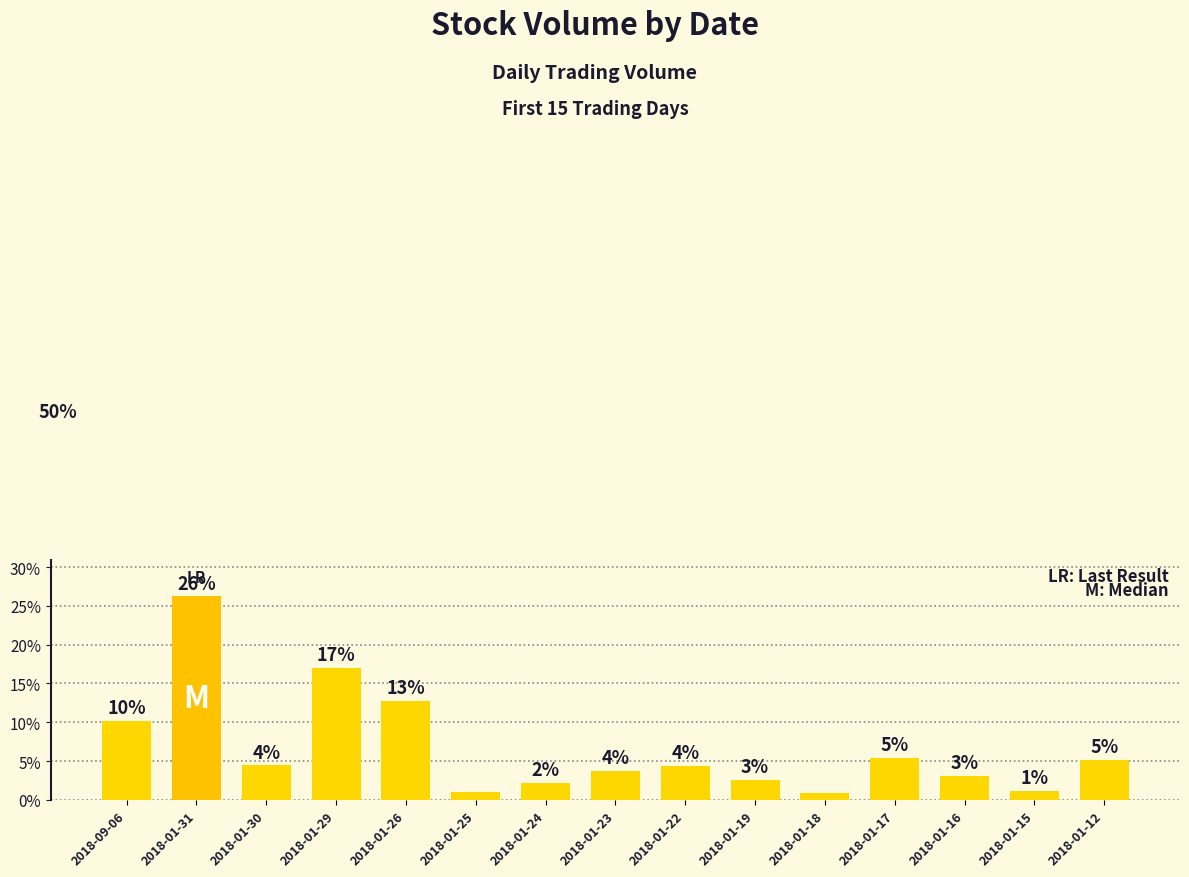

Are the bars horizontal?

No